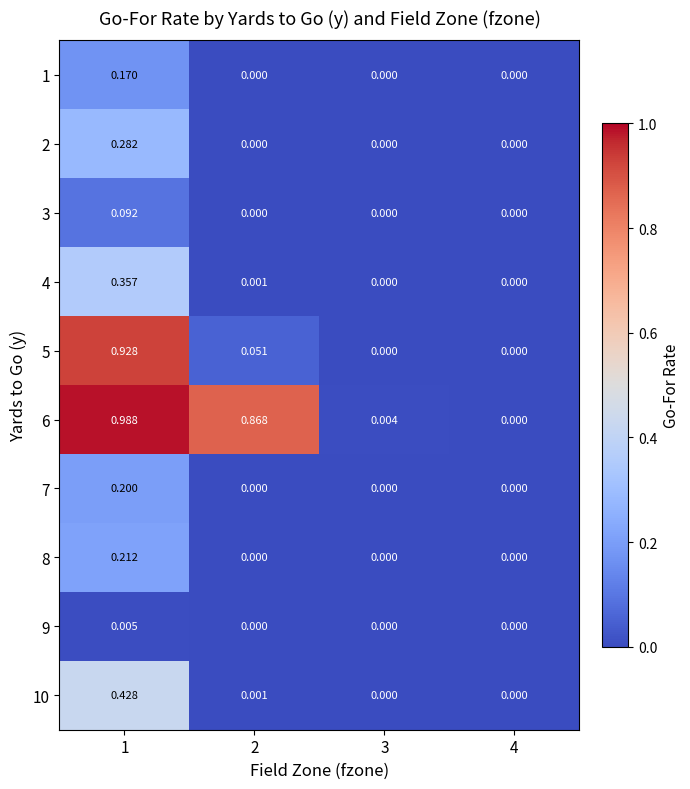

Is the value of 10 at 1 greater than the value of 4 at 2?

Yes